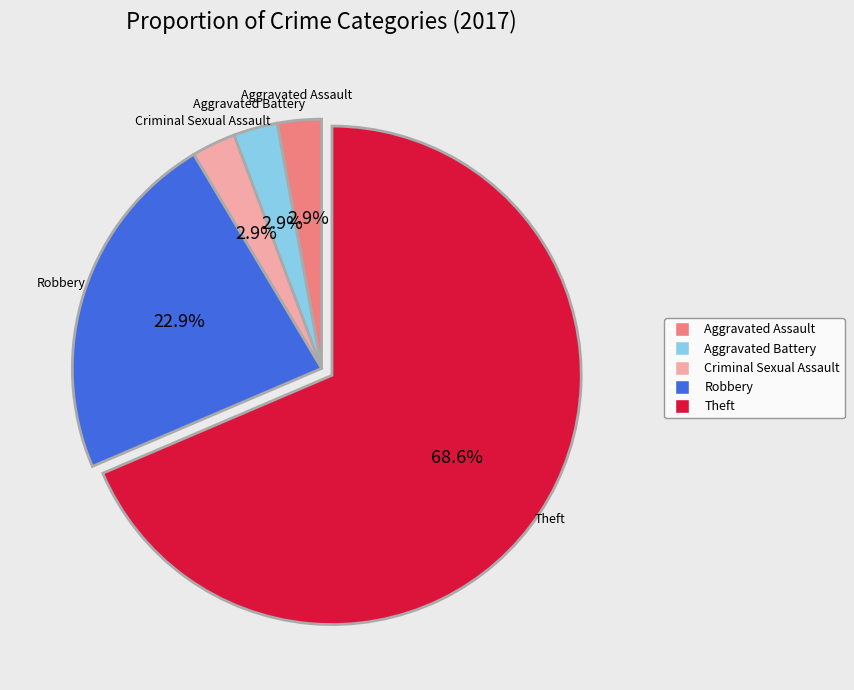

Does Robbery represent more than half of the total?

No